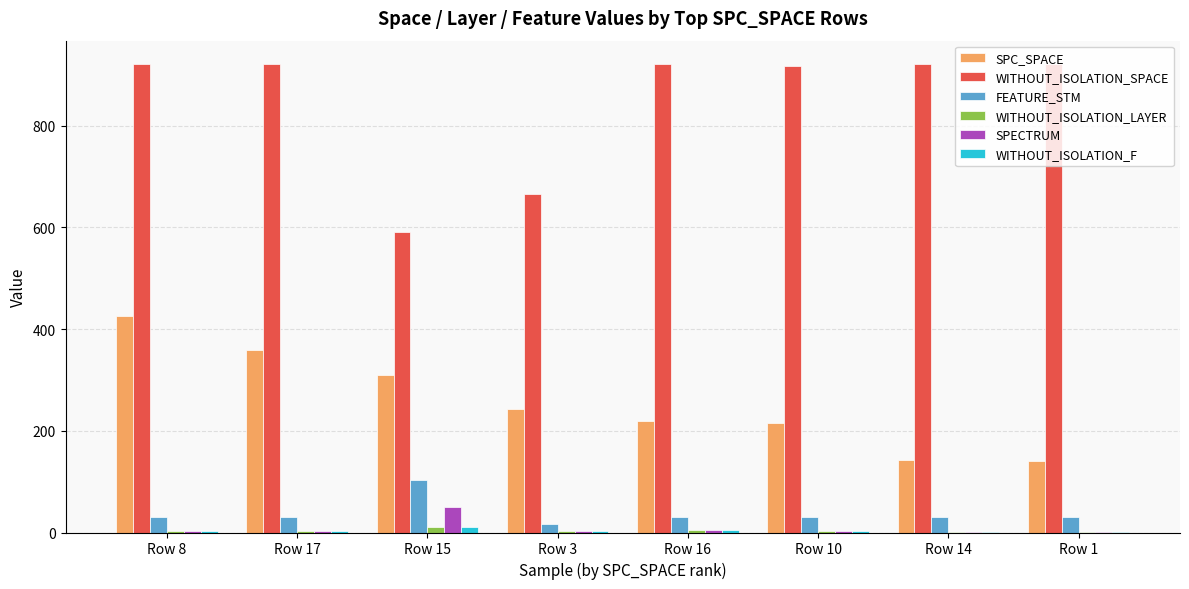

Which series changed the most between Row 17 and Row 14?

SPC_SPACE